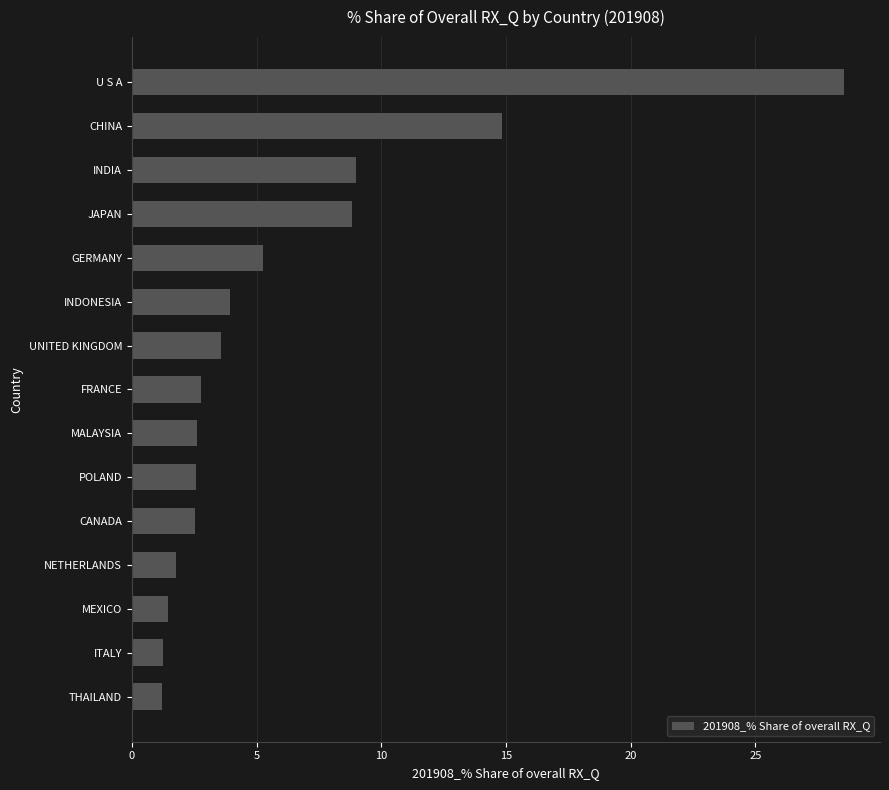

The chart shows a value of 2.5 at CANADA. True or false?

True